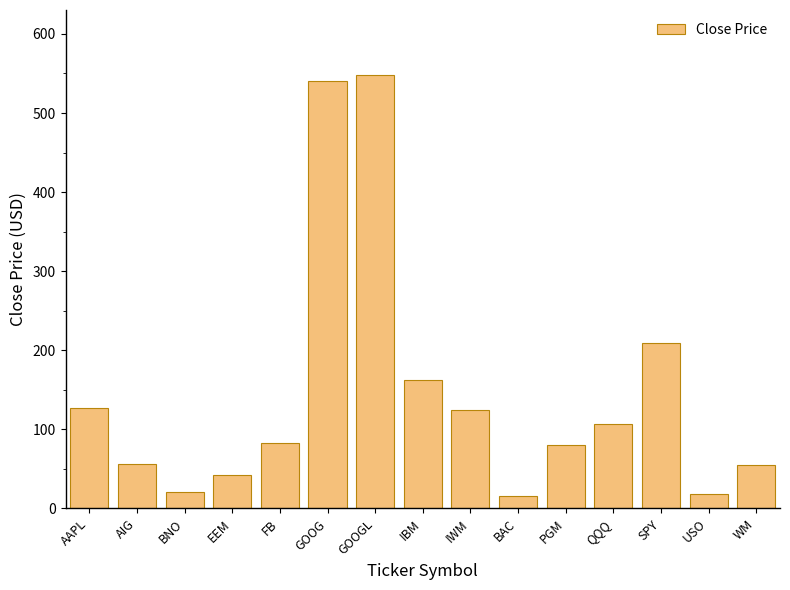

What is the change in value from IBM to SPY?

+46.6